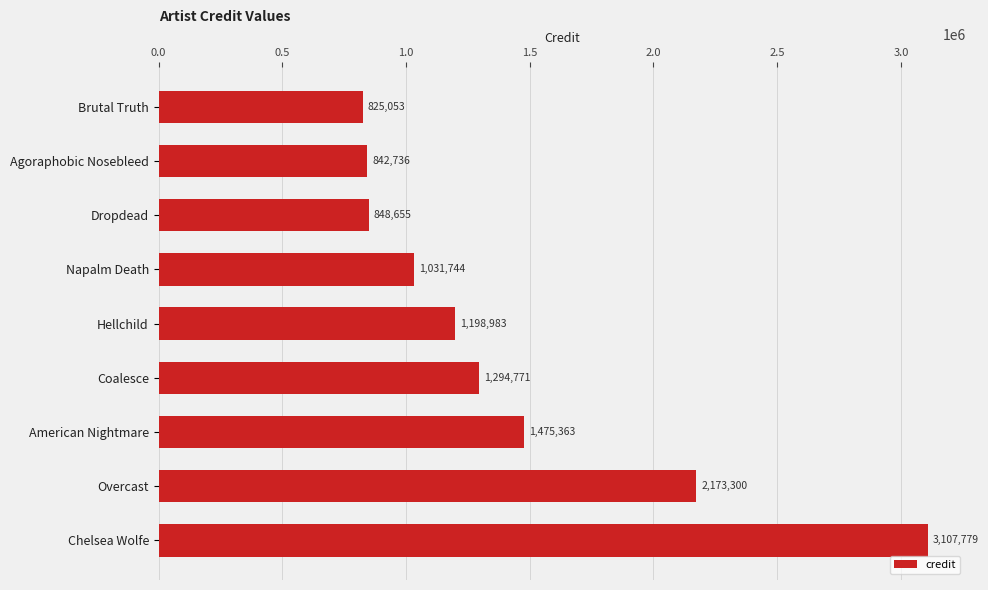

What is the difference between the maximum and minimum values?

2282726